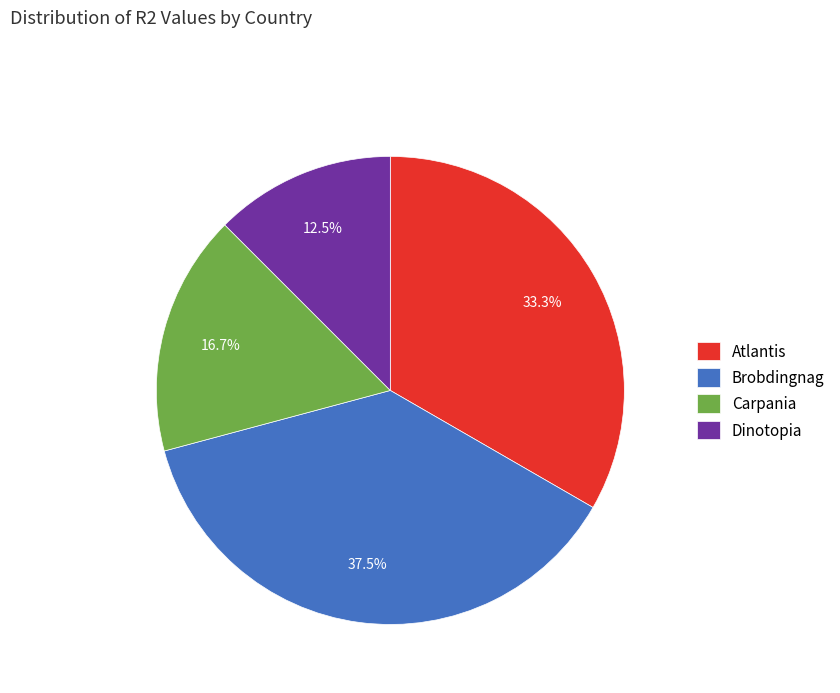

Which category has the biggest portion of the pie?

Brobdingnag